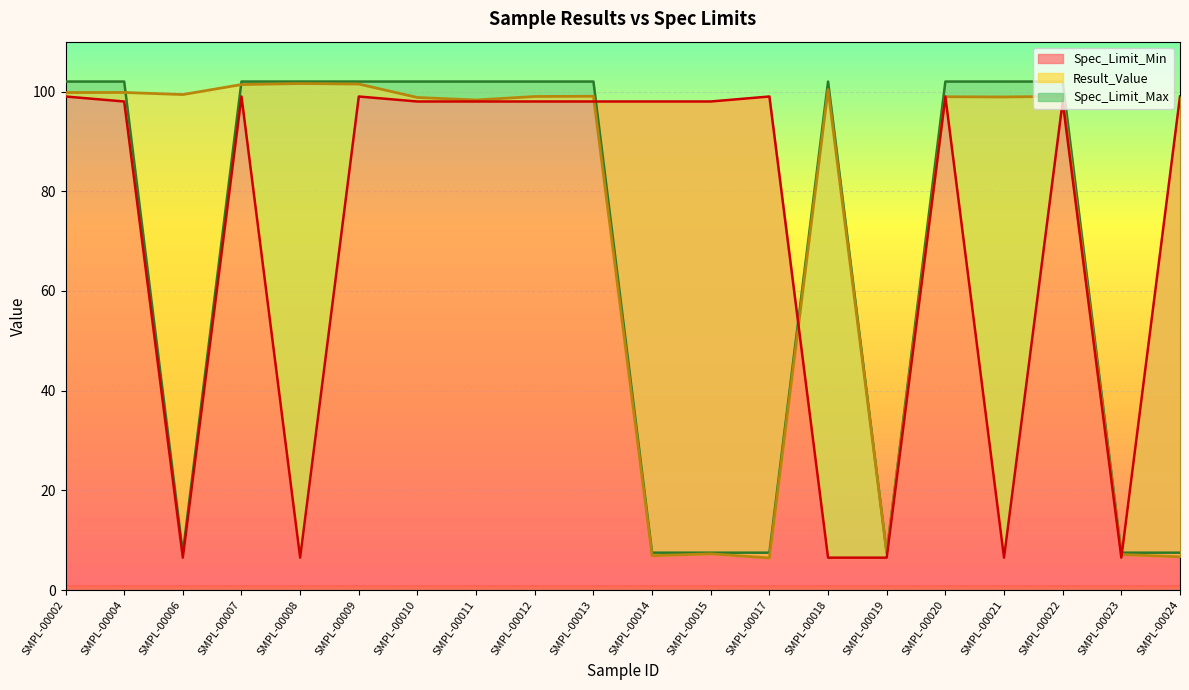

What is the sum of the Spec_Limit_Min values at SMPL-00017 and SMPL-00015?

197.0